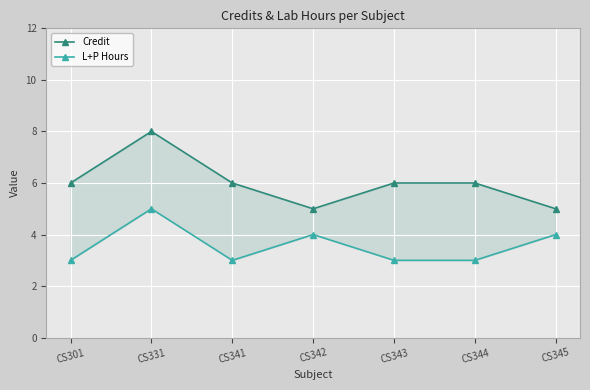

Reading right to left, list all the values displayed in this chart.

Credit: CS345=5	CS344=6	CS343=6	CS342=5	CS341=6	CS331=8	CS301=6
L+P Hours: CS345=4	CS344=3	CS343=3	CS342=4	CS341=3	CS331=5	CS301=3